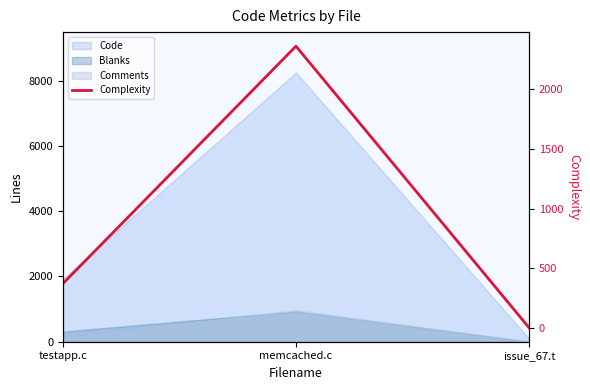

Rank the categories by value from lowest to highest.

issue_67.t, testapp.c, memcached.c